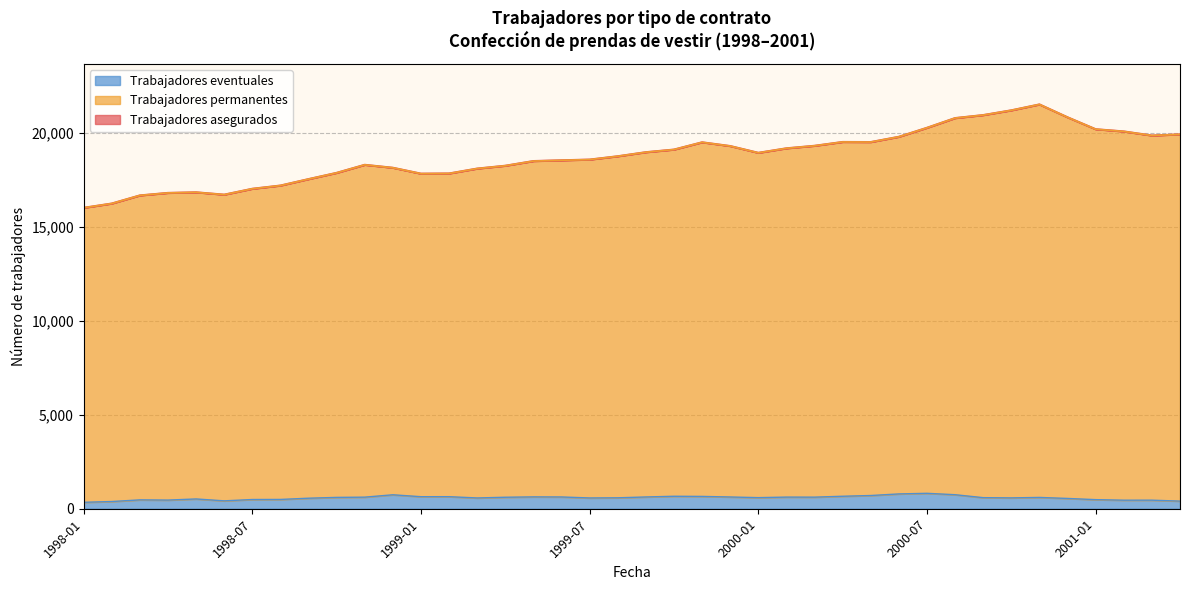

True or false: Trabajadores asegurados and Trabajadores permanentes intersect in this chart.

False